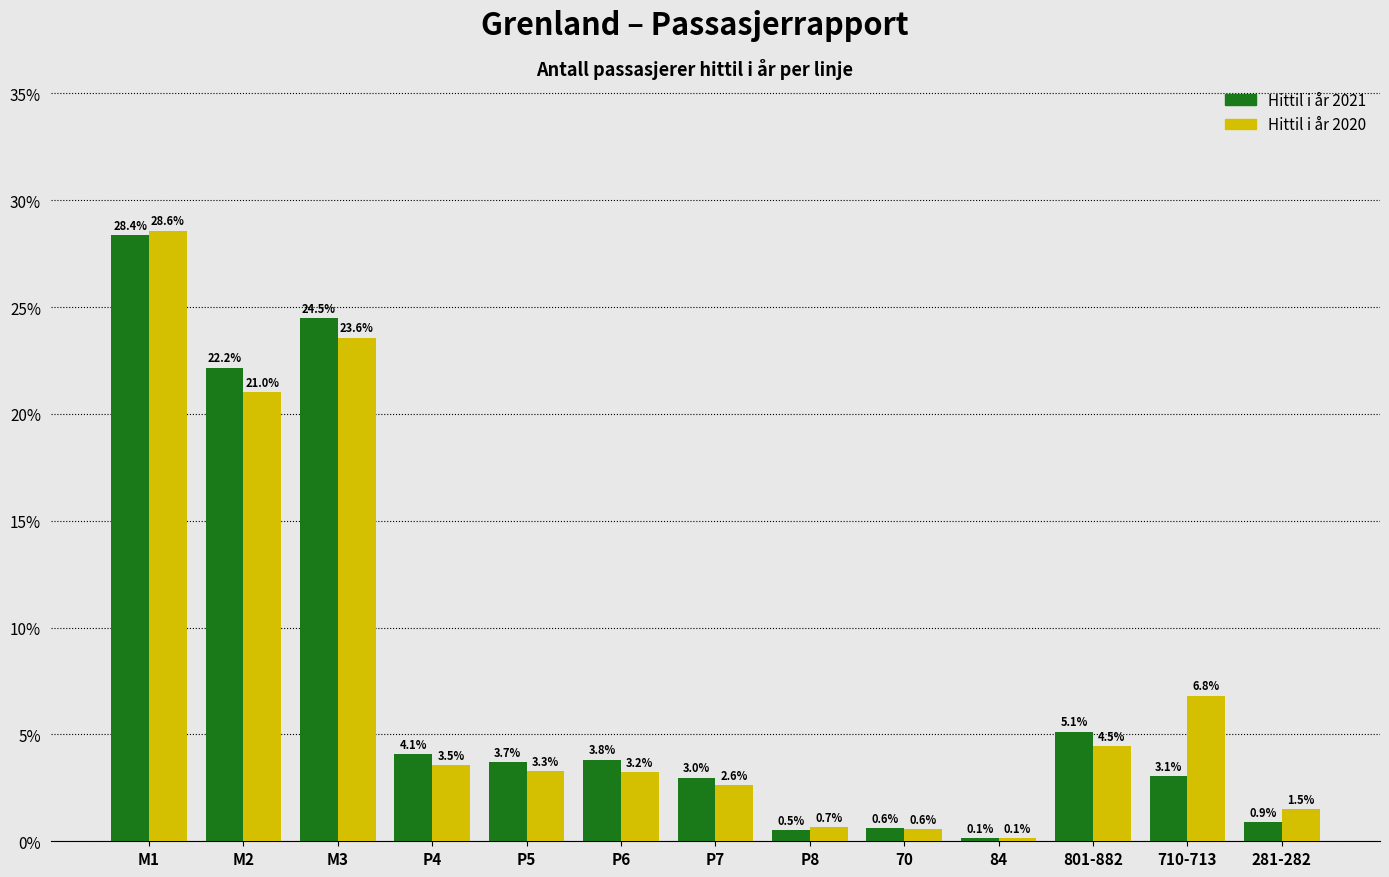

Reading right to left, extract all data points from this chart.

Hittil i år 2021: 0.9	3.1	5.1	0.1	0.6	0.5	3.0	3.8	3.7	4.1	24.5	22.2	28.4
Hittil i år 2020: 1.5	6.8	4.5	0.1	0.6	0.7	2.6	3.2	3.3	3.5	23.6	21.0	28.6